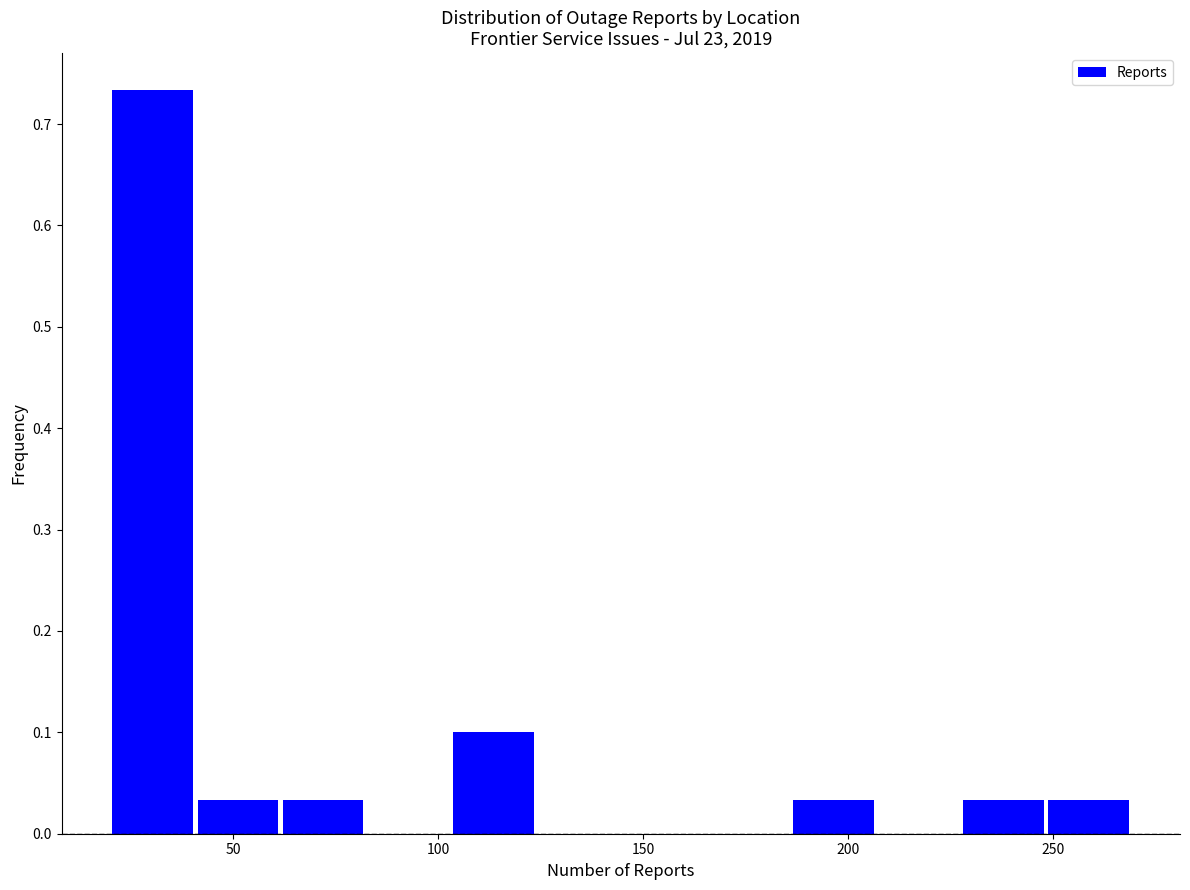

How tall is the bar that spans 60 to 80 on the x-axis? Neither the bar edges nor the heights are printed on the chart, so give them approximately, as read against the axes.

0.03